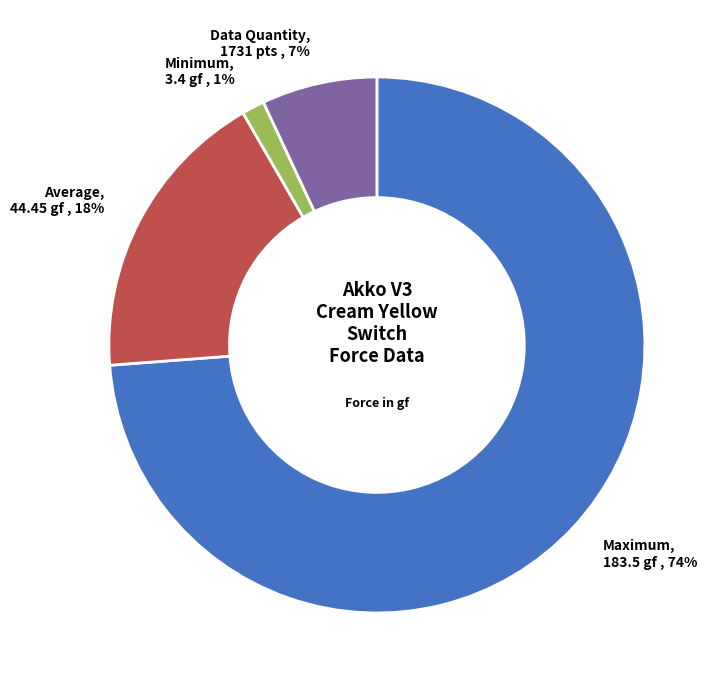

To the nearest percent, what is the combined percentage of Minimum, 3.4 gf , 1% and Average, 44.45 gf , 18%?

19%